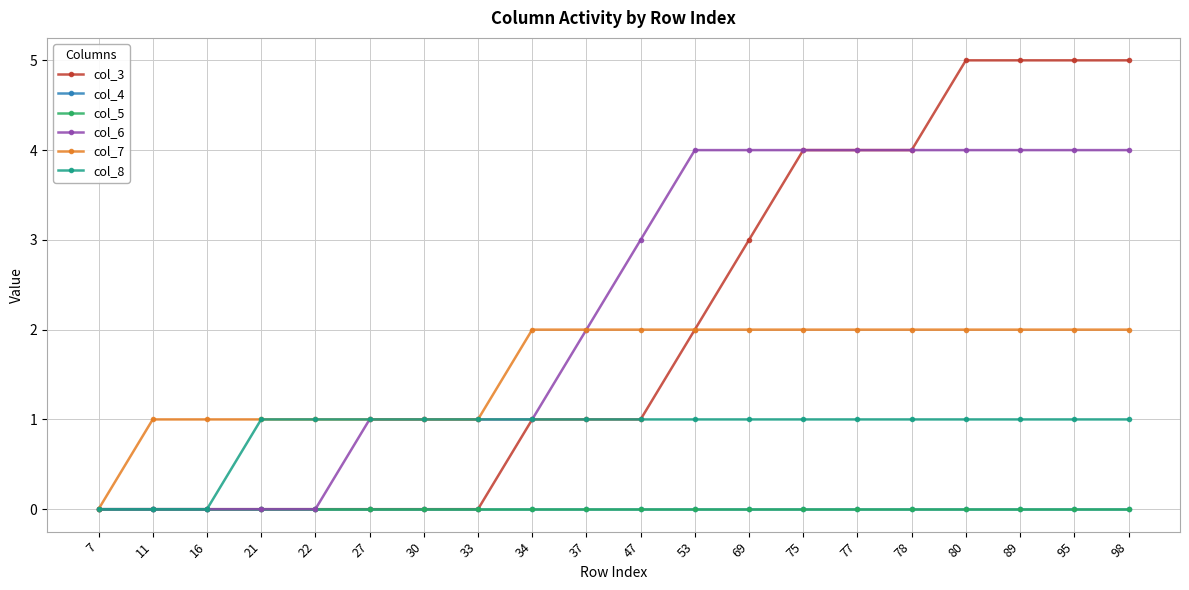

Does the chart have visible grid lines?

Yes